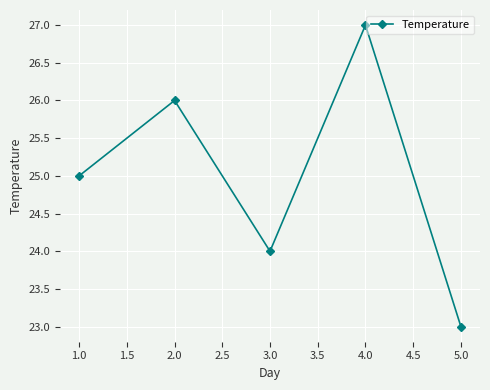

How many data points are less than 25?

2